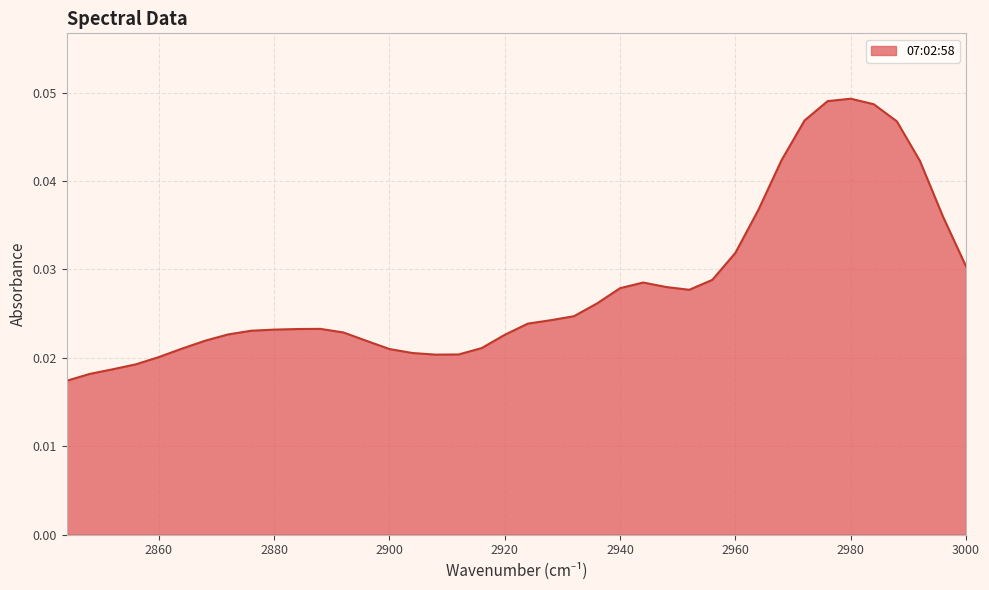

Rank the categories by value from lowest to highest.

2844, 2848, 2852, 2856, 2860, 2908, 2912, 2904, 2900, 2864, 2916, 2896, 2868, 2920, 2872, 2892, 2876, 2880, 2884, 2888, 2924, 2928, 2932, 2936, 2952, 2940, 2948, 2944, 2956, 3000, 2960, 2996, 2964, 2992, 2968, 2988, 2972, 2984, 2976, 2980